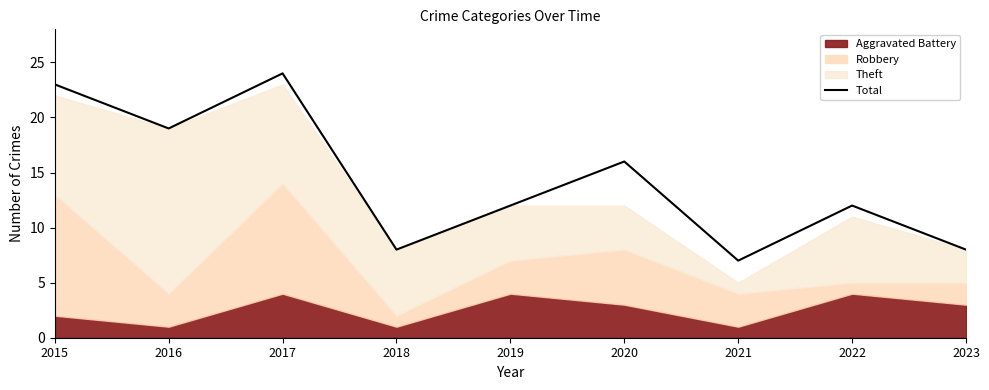

Is it true that Total equals 12 at 2022?

True